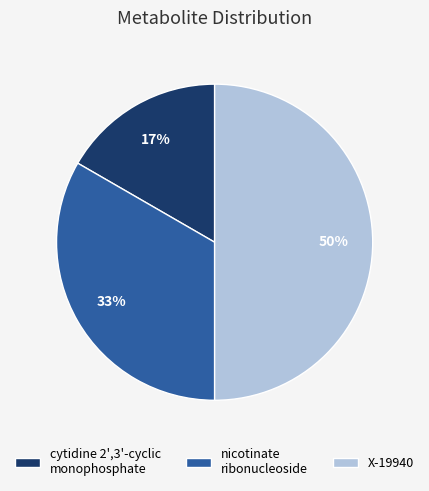

To the nearest percent, what is the average slice percentage?

33%